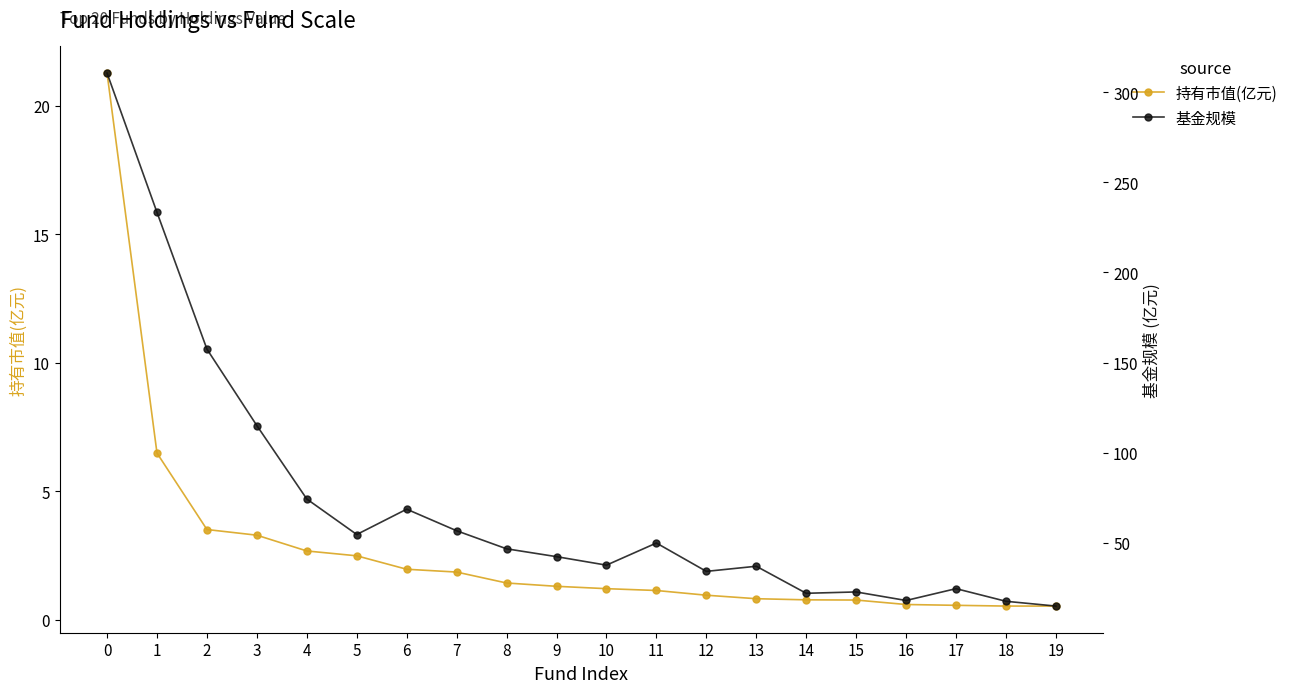

What are all the series names shown in the legend?

持有市值(亿元), 基金规模